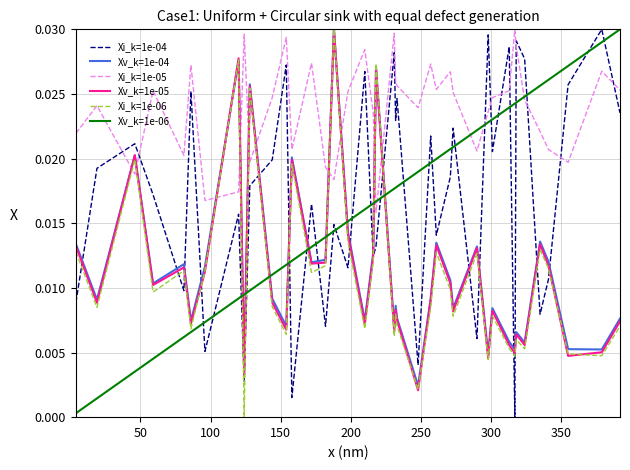

True or false: Xv_k=1e-05 and Xv_k=1e-06 cross at least once.

True